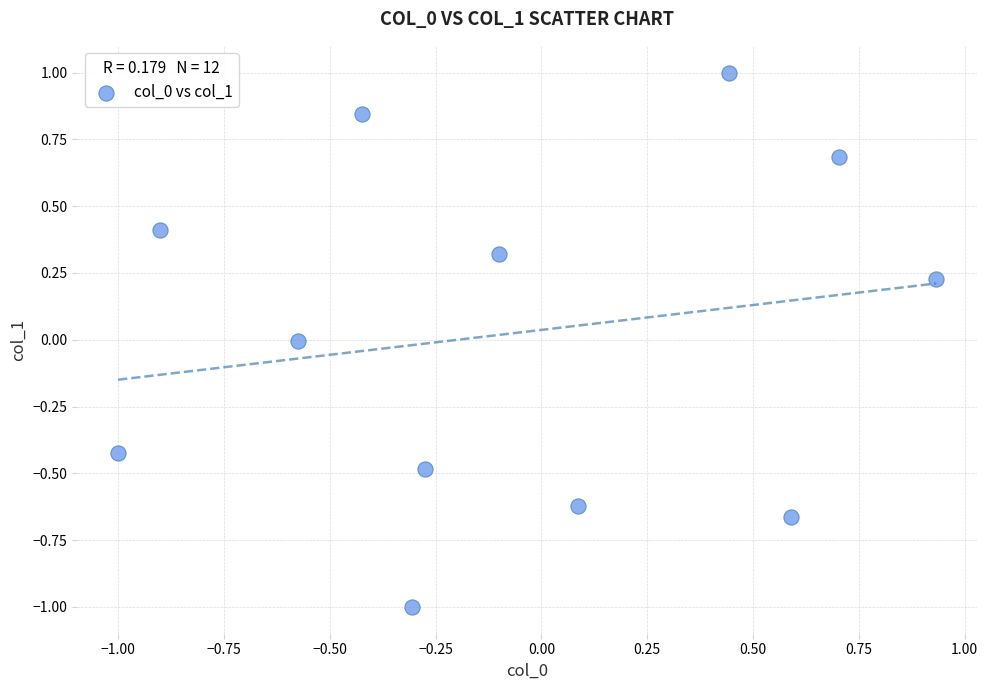

What is the range of Y values (max minus min)?

2.0